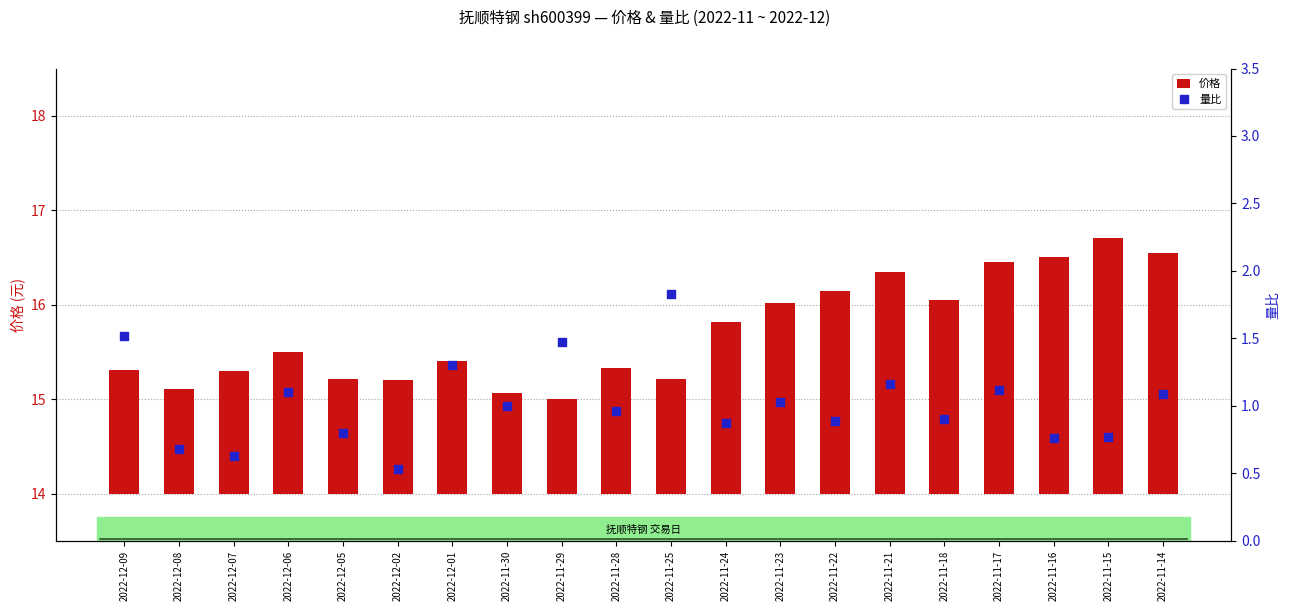

Which series contains the lowest Y value?

量比